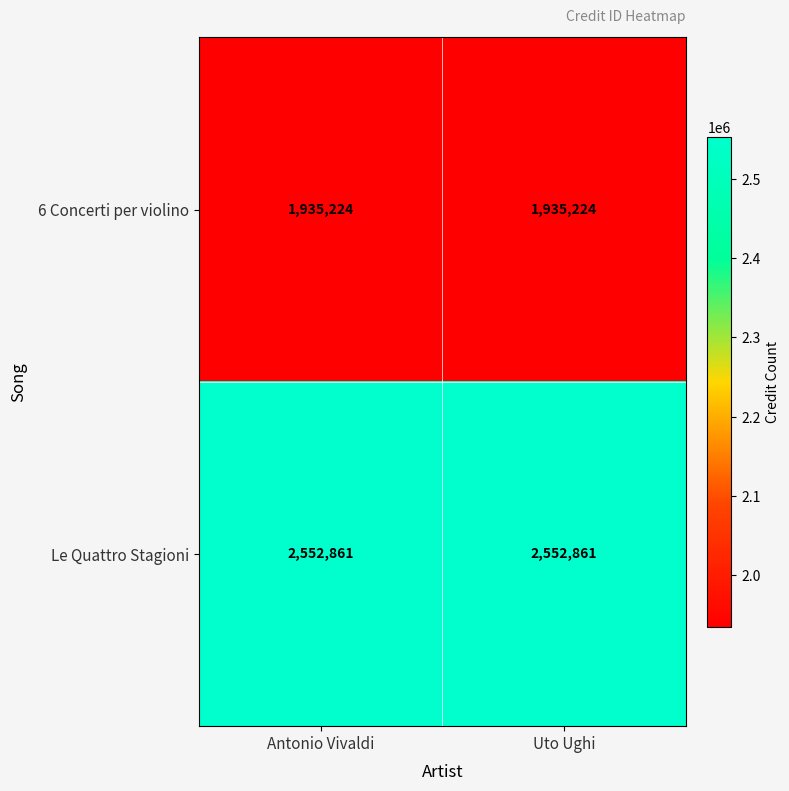

Reading left to right, what are all the values shown in this chart?

6 Concerti per violino: Antonio Vivaldi=1935224	Uto Ughi=1935224
Le Quattro Stagioni: Antonio Vivaldi=2552861	Uto Ughi=2552861